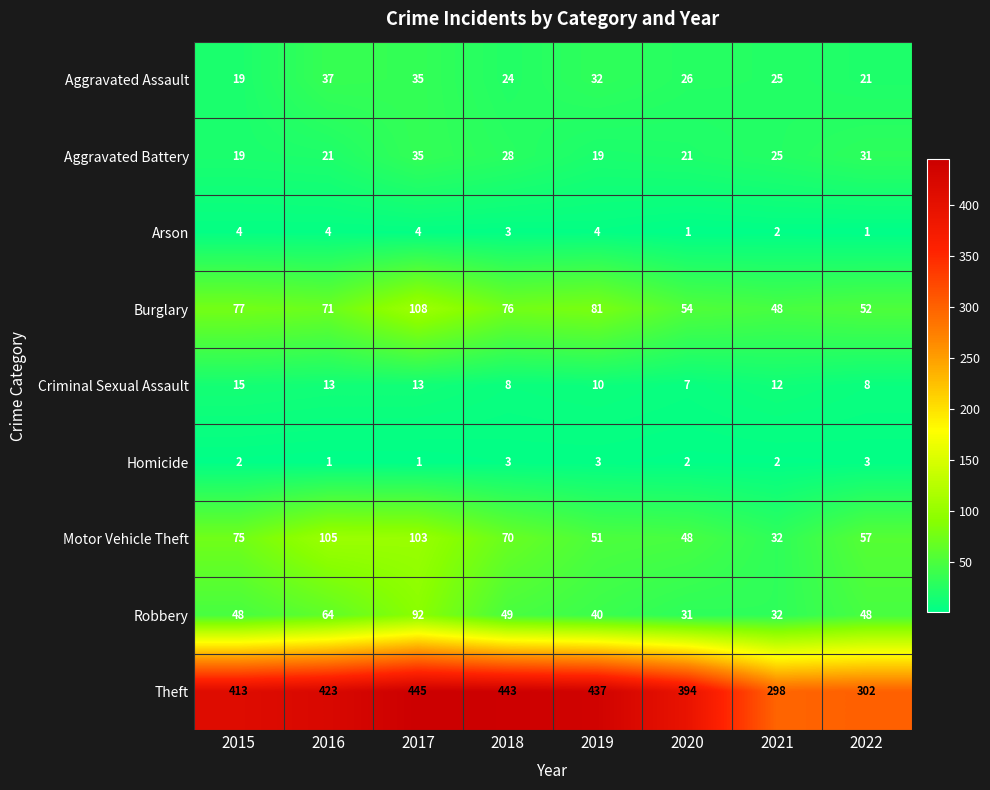

At which label does Aggravated Battery reach its peak?

2017